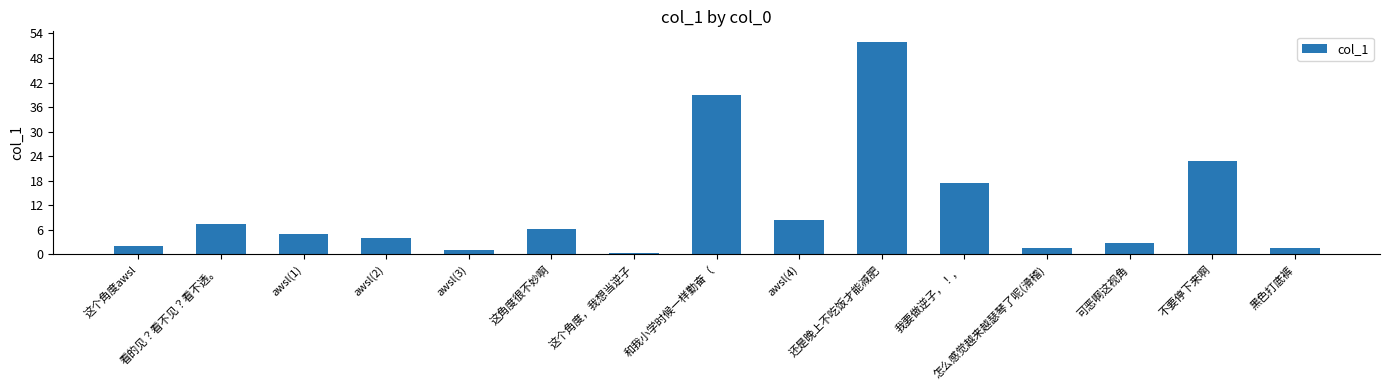

What is the value of the 7th bar from the left?

0.5